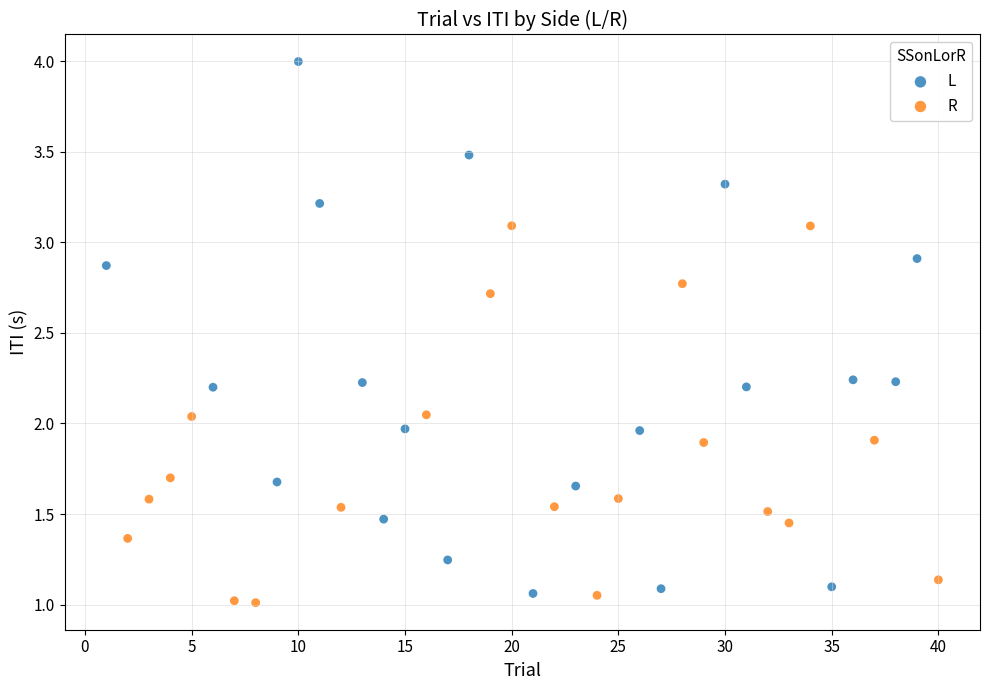

What are all the series names shown in the legend?

L, R